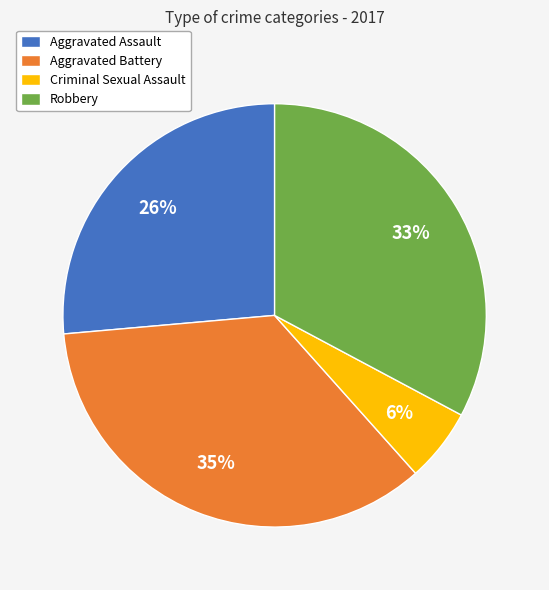

Is there a majority slice in this chart?

No